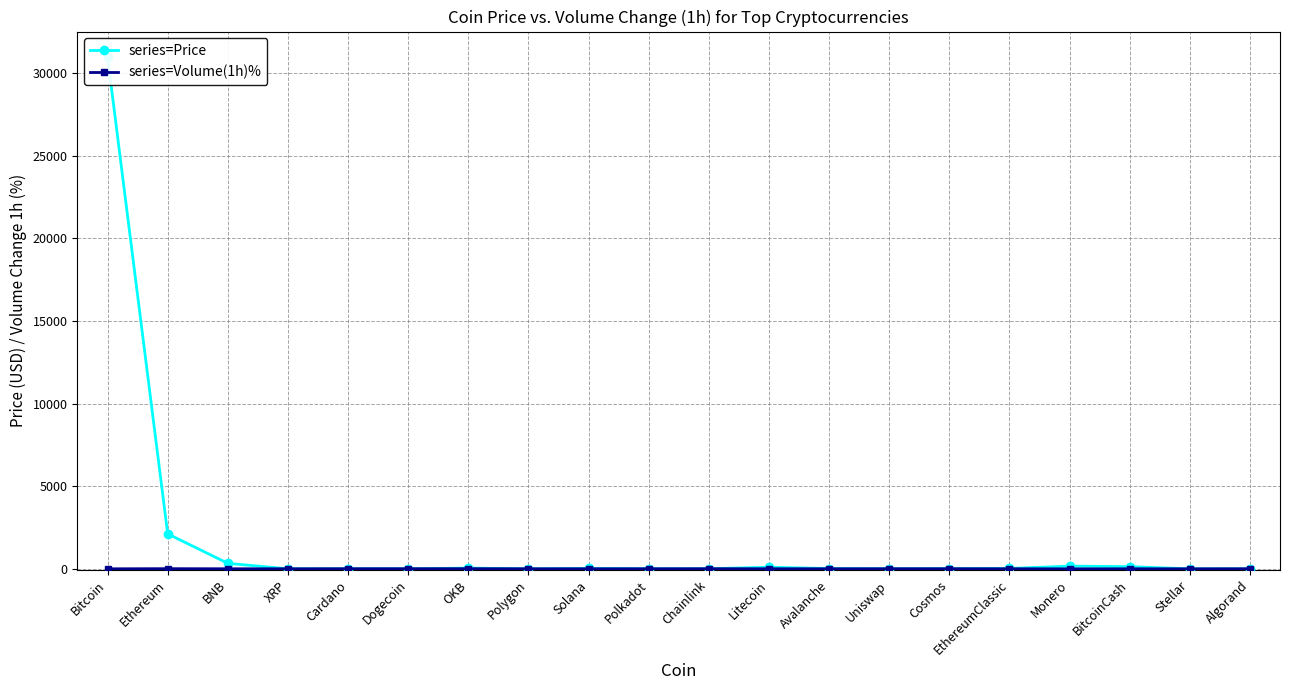

Rank the series by their maximum value, from highest to lowest.

series=Price, series=Volume(1h)%